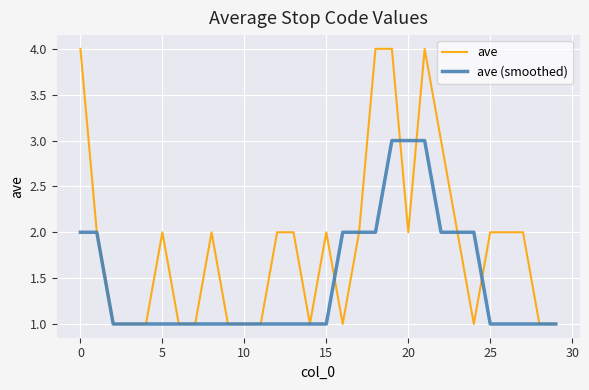

True or false: ave and ave (smoothed) intersect in this chart.

True